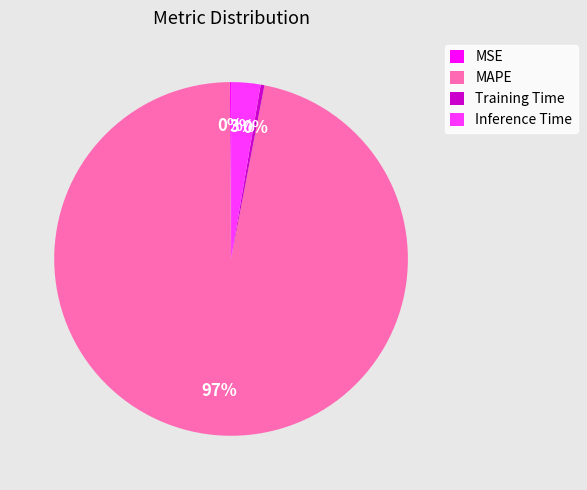

The Inference Time slice represents 3% of the pie. True or false?

True